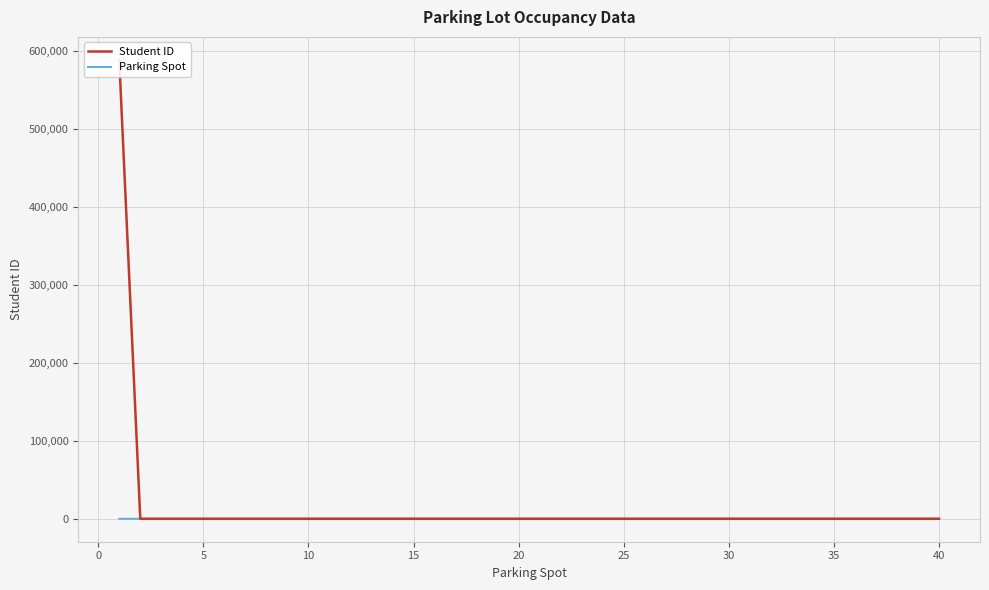

Which series has the widest spread of values?

Student ID